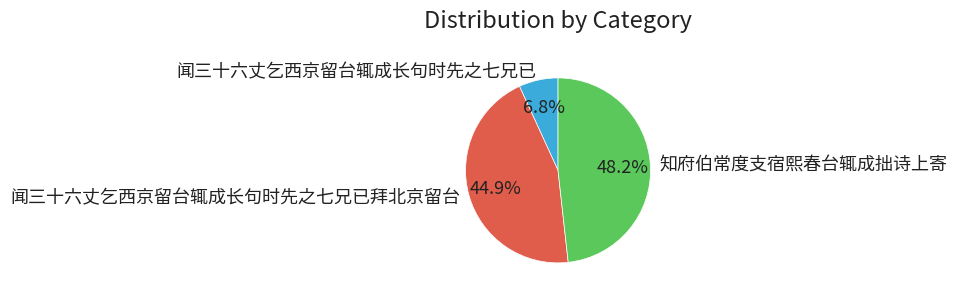

Does 闻三十六丈乞西京留台辄成长句时先之七兄已 account for over 50% of the chart?

No